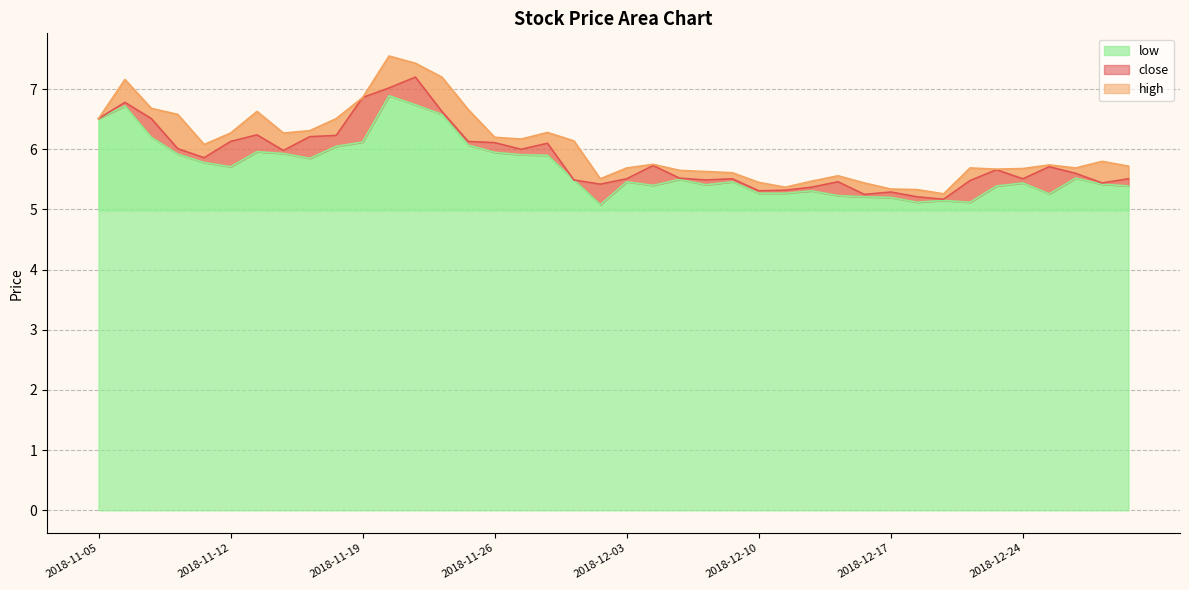

Which series changed the most between 16 and 29?

close